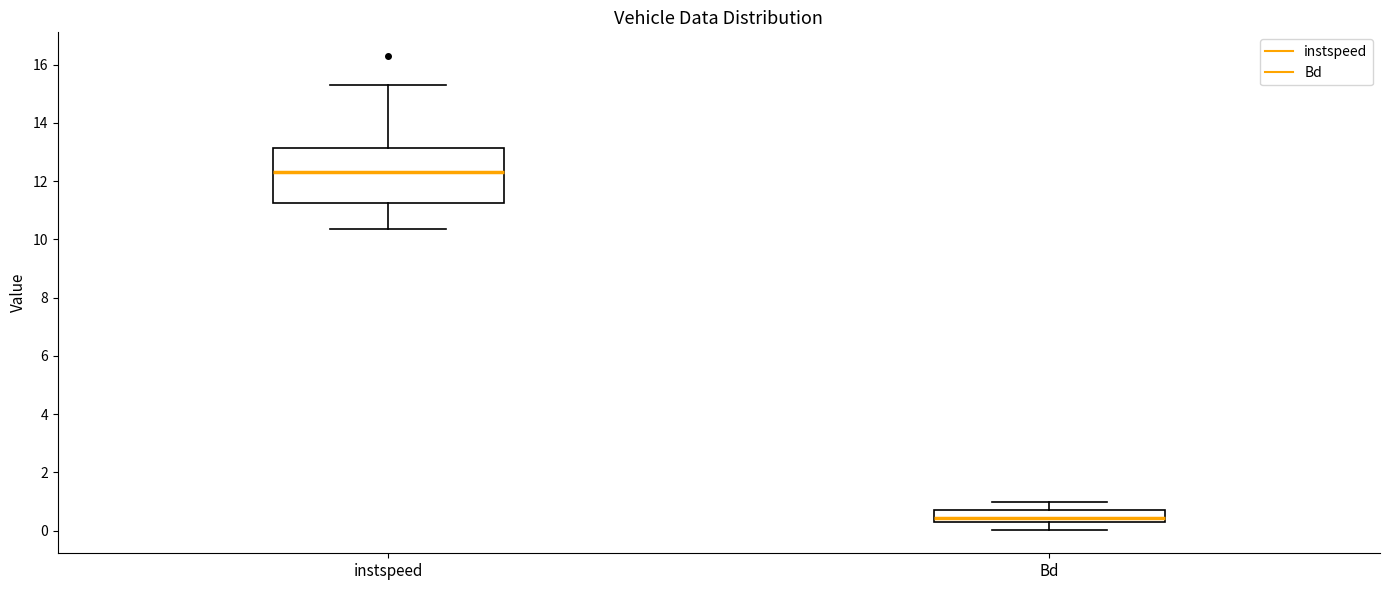

Reading left to right, transcribe this box plot: for each box, give where its median line is, the range the box spans, and where its two whiskers end, as read against the y-axis. The values are not printed on the chart, so give them approximately, as read against the axis.

instspeed: median 12.4, box 11.2 to 13.2, whiskers 10.4 to 15.4
Bd: median 0.4 (inside the box), box 0.4 to 0.6, whiskers 0.0 to 1.0